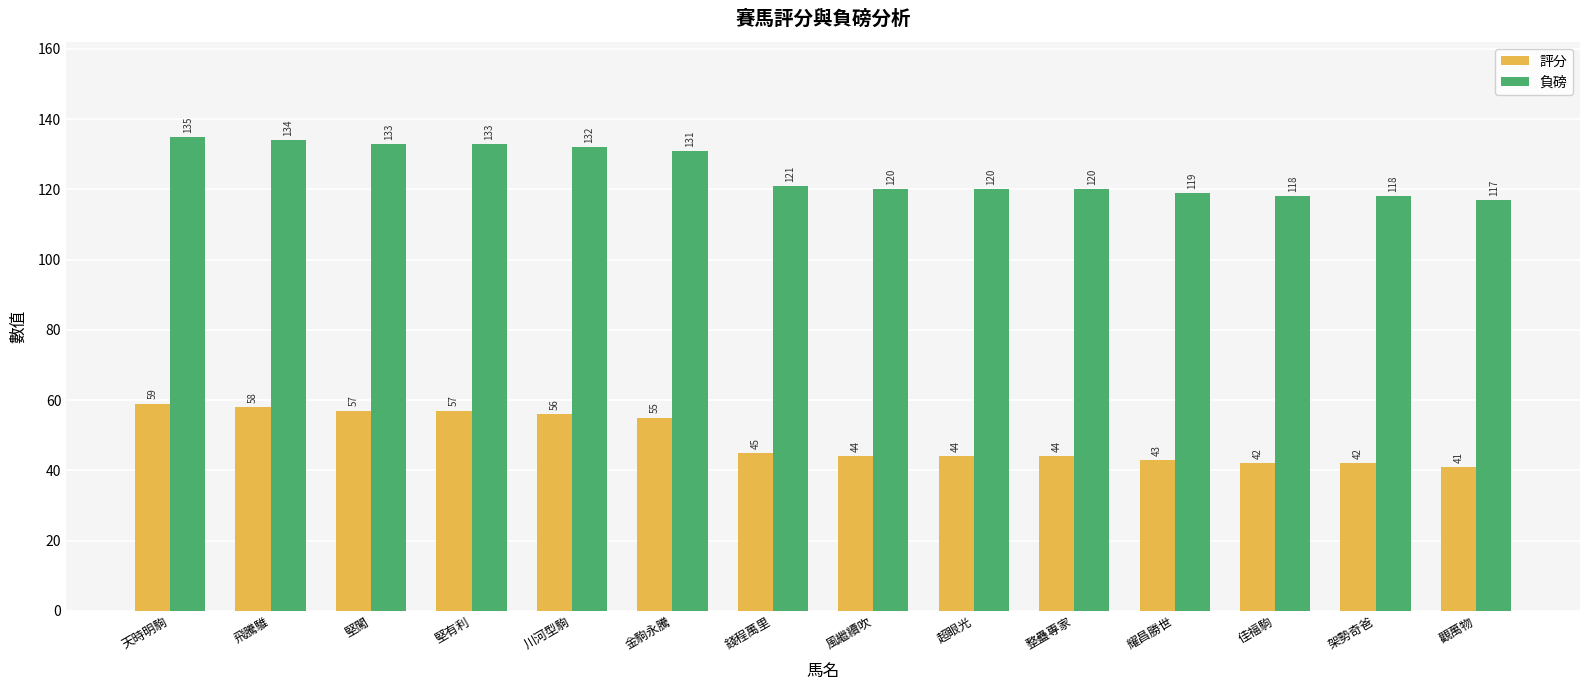

What are all the series names shown in the legend?

評分, 負磅